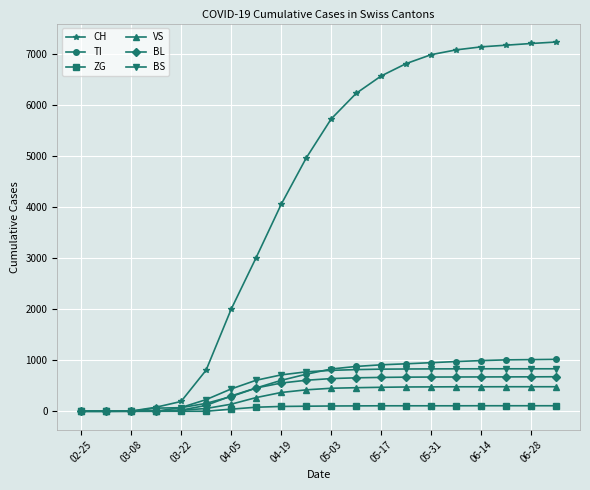

After their last crossing, which series has the higher values: TI or VS?

TI